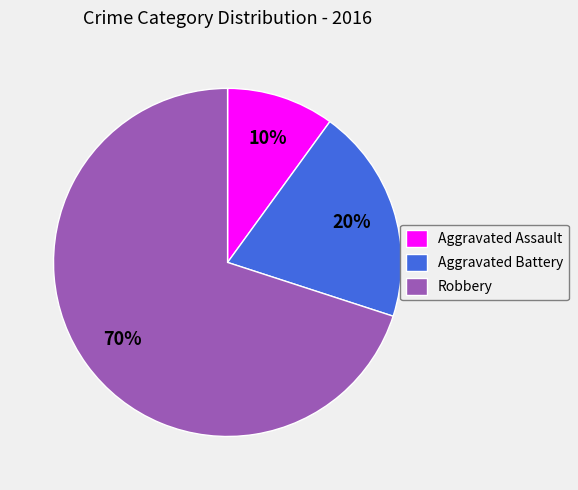

What is the ratio of the value at Aggravated Assault to the value at Robbery?

0.1